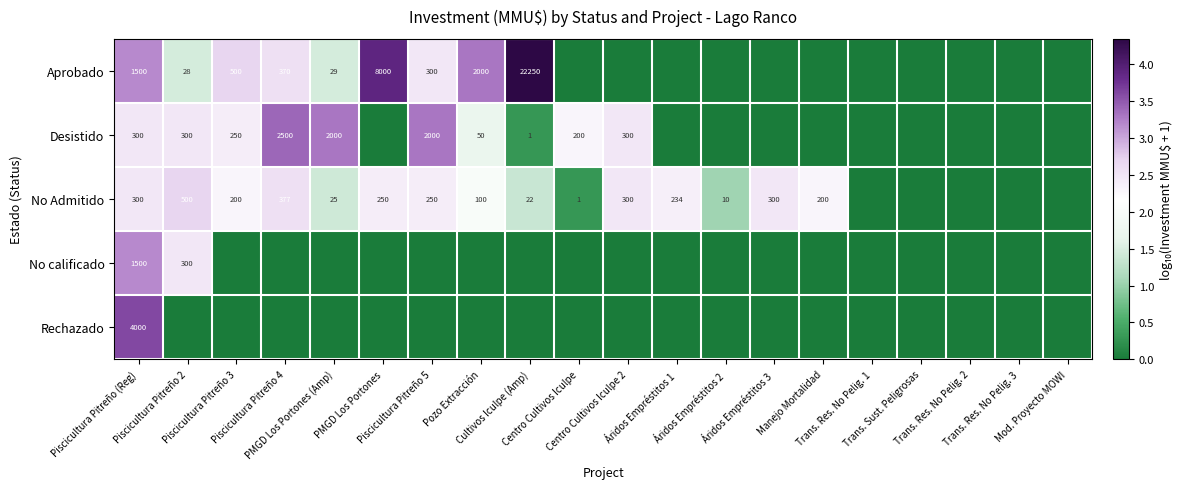

Rank the categories by No Admitido value from highest to lowest.

Piscicultura Pitreño 2, Piscicultura Pitreño 4, Piscicultura Pitreño (Reg), Centro Cultivos Iculpe 2, Áridos Empréstitos 3, PMGD Los Portones, Piscicultura Pitreño 5, Áridos Empréstitos 1, Piscicultura Pitreño 3, Manejo Mortalidad, Pozo Extracción, PMGD Los Portones (Amp), Cultivos Iculpe (Amp), Áridos Empréstitos 2, Centro Cultivos Iculpe, Trans. Res. No Pelig. 1, Trans. Sust. Peligrosas, Trans. Res. No Pelig. 2, Trans. Res. No Pelig. 3, Mod. Proyecto MOWI